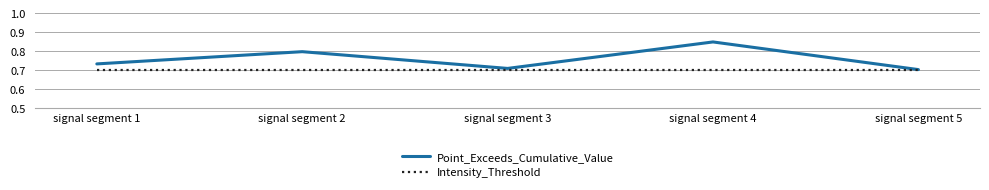

At which label does Point_Exceeds_Cumulative_Value reach its peak?

signal segment 4